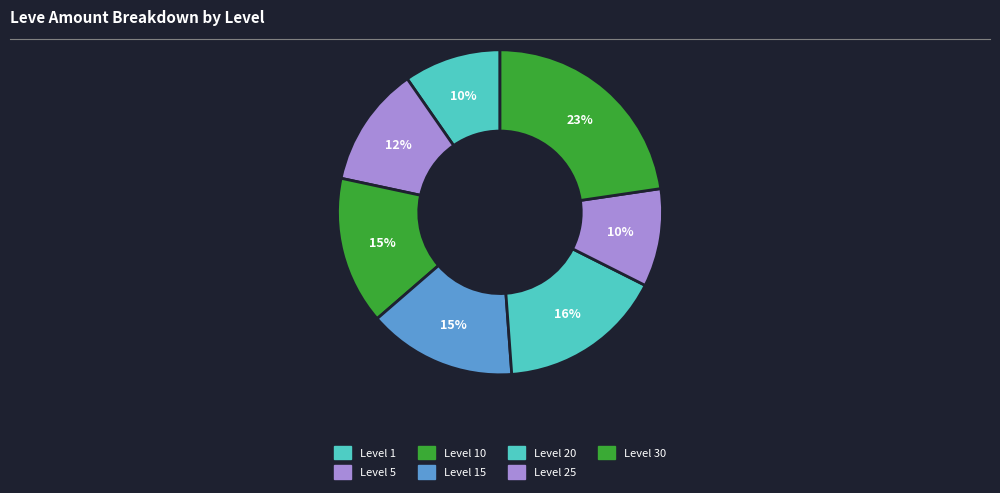

How many slices are in this pie chart?

7